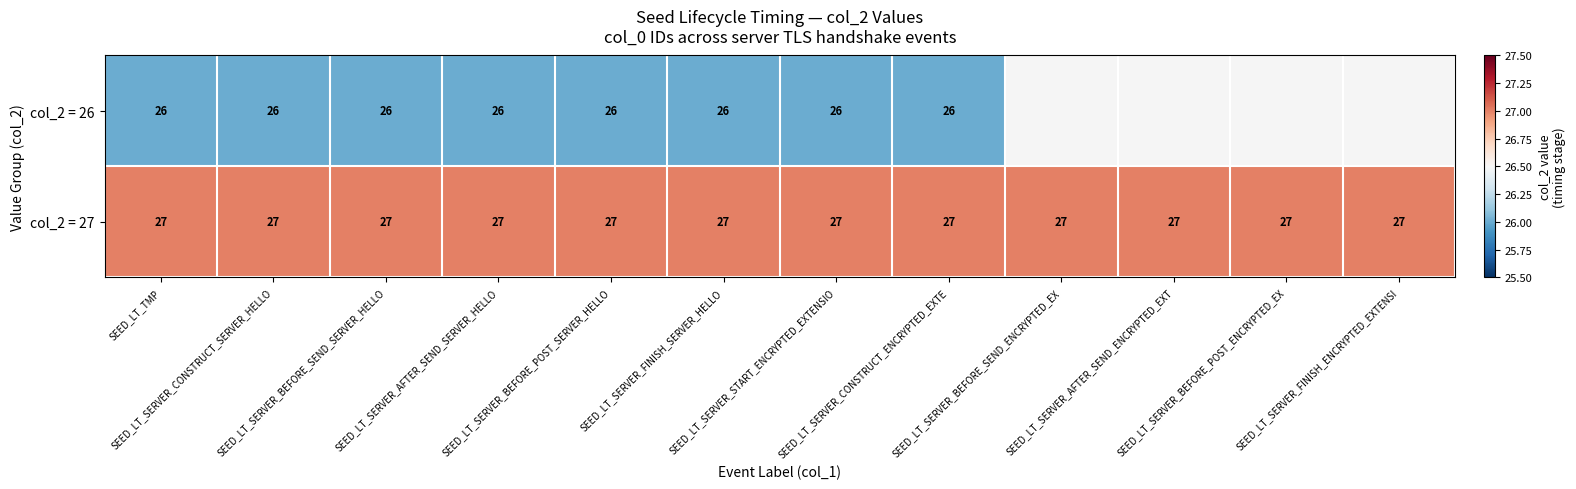

At which category is the sum across all series the highest?

SEED_LT_TMP